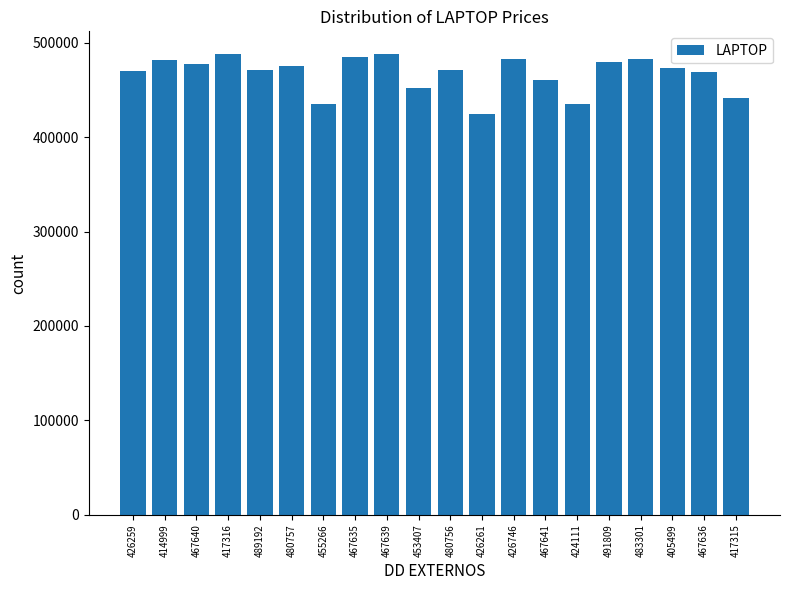

What is the label of the 14th bar from the left?

467641